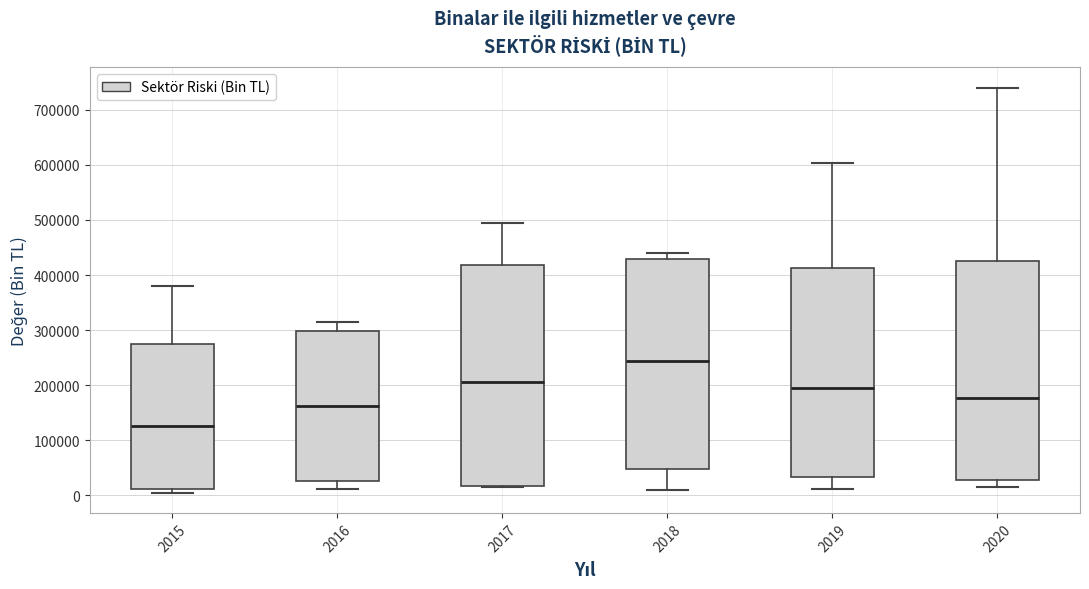

Reading left to right, read every box against the y-axis: the position of its median line, the range the box covers, and the ends of its whiskers. The values are not printed on the chart, so give them approximately, as read against the axis.

2015: median 130000, box 10000 to 270000, whiskers 10000 (just below the box's lower edge) to 380000
2016: median 160000, box 30000 to 300000, whiskers 10000 to 320000
2017: median 210000, box 20000 to 420000, whiskers 10000 to 490000
2018: median 240000, box 50000 to 430000, whiskers 10000 to 440000
2019: median 190000, box 30000 to 410000, whiskers 10000 to 600000
2020: median 180000, box 30000 to 420000, whiskers 20000 to 740000